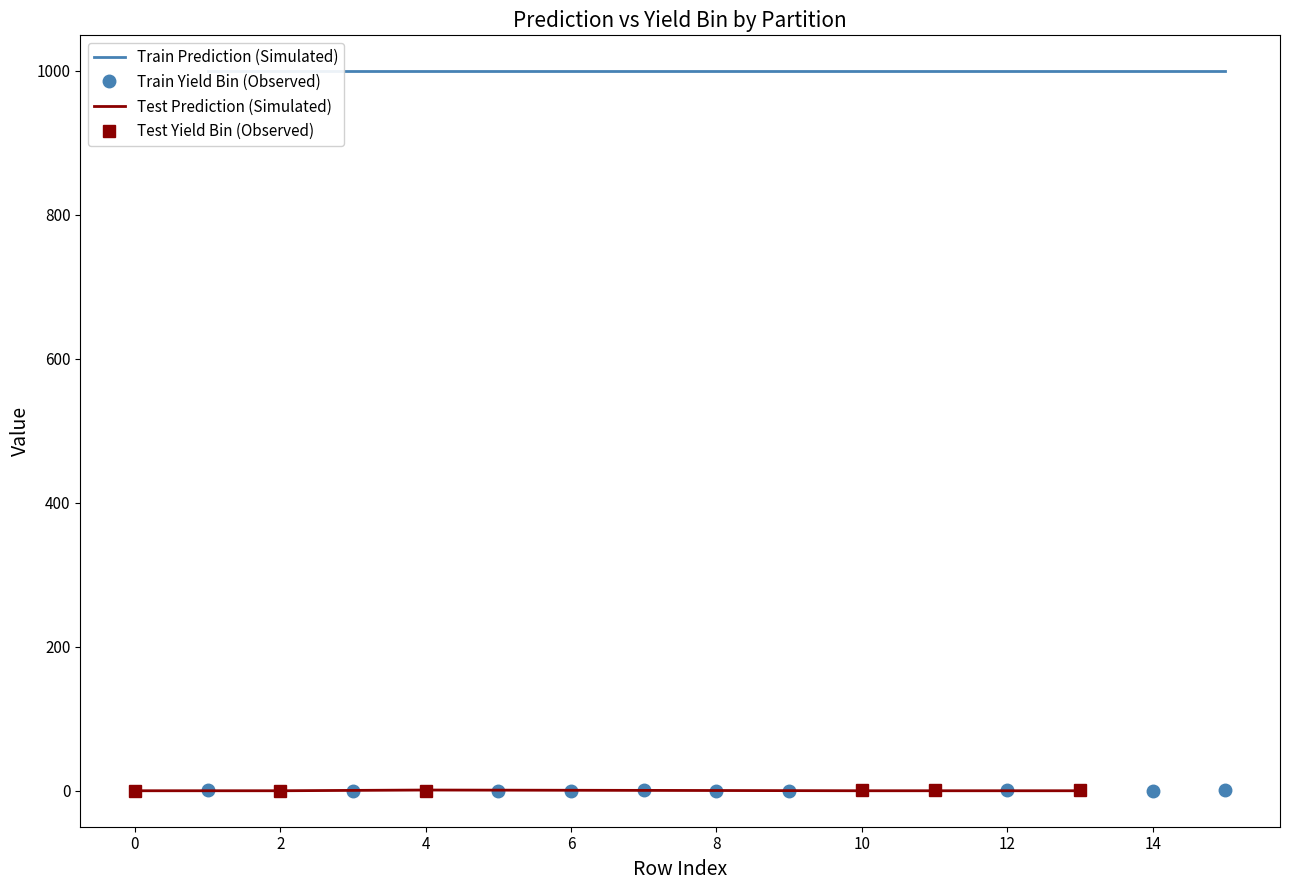

Reading left to right, list all the values displayed in this chart.

prediction: 999	999	999	999	999	999	999	999	999	999	0	1	0	0	0	0
yield_bin: 0	1	0	0	1	0	1	1	0	0	1	0	0	1	0	1